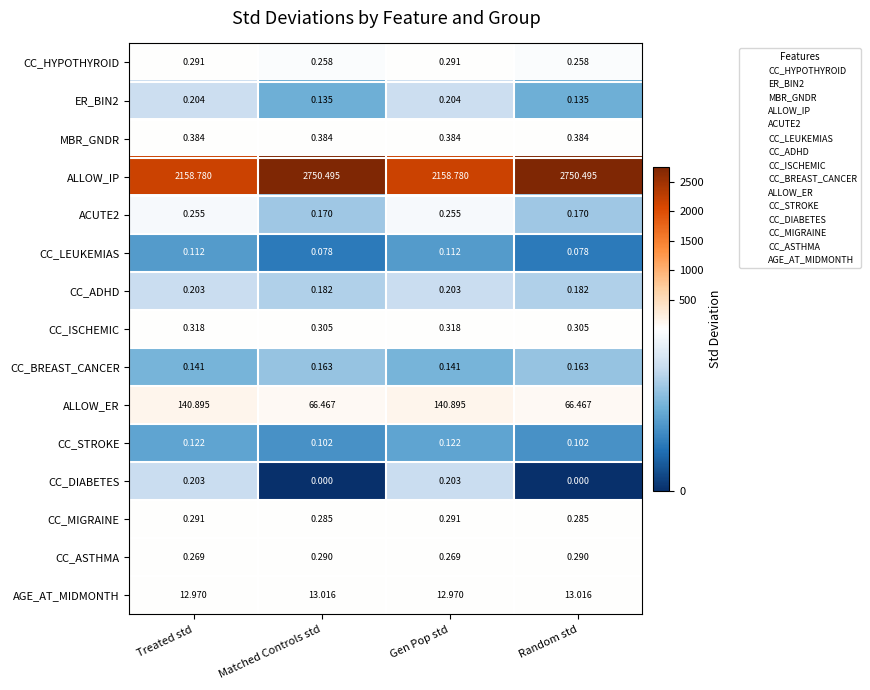

Which series has the largest total across all categories?

ALLOW_IP